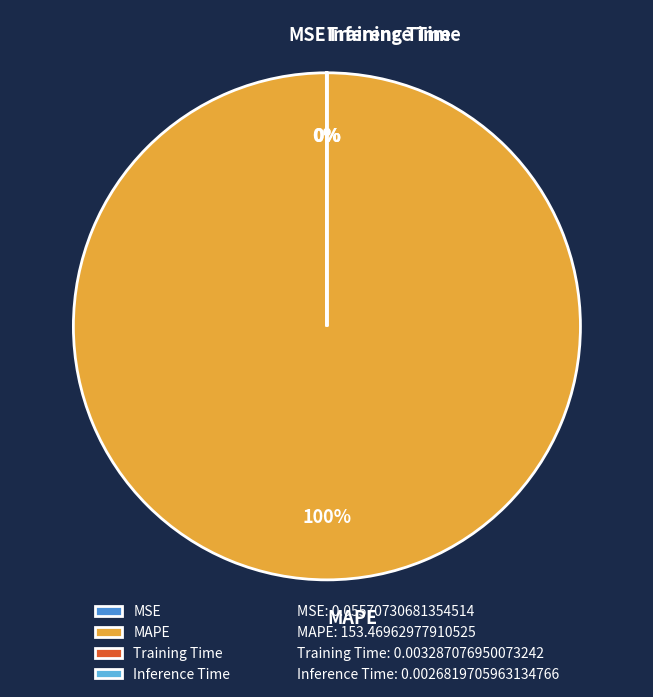

Is MAPE the majority of the pie?

Yes